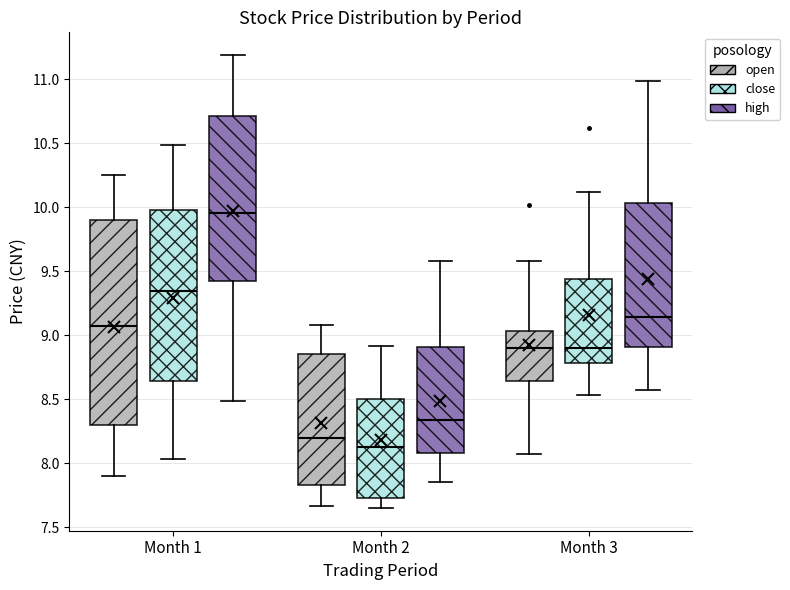

Where does the median line of the box for Month 1 (open) sit on the y-axis? The values are not printed on the chart, so give them approximately, as read against the axis.

9.10